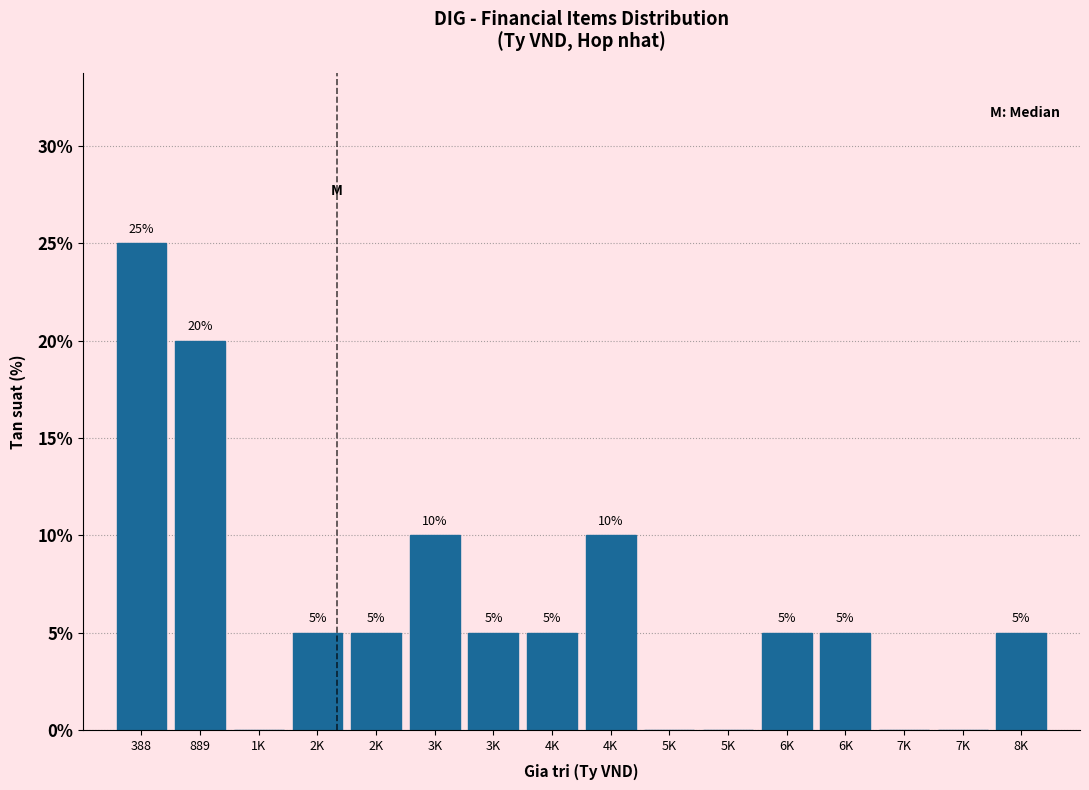

How many values are above zero?

11